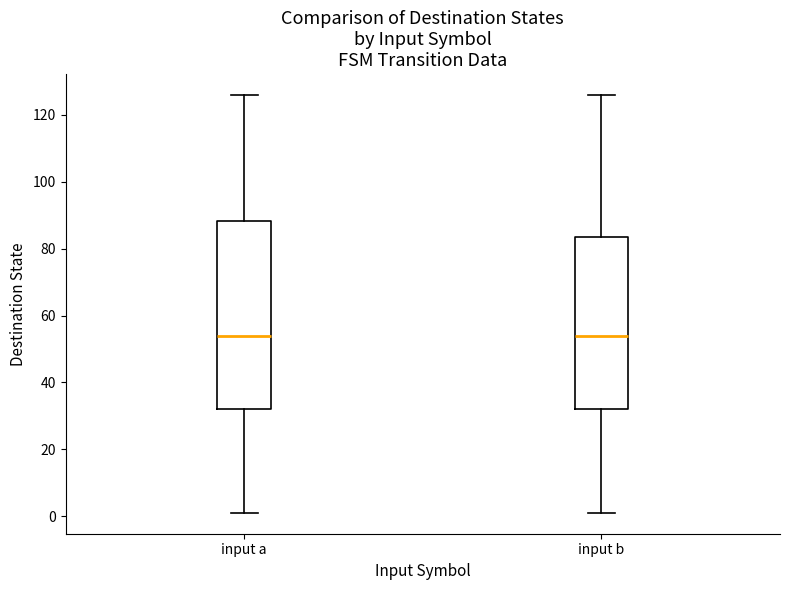

Comparing the boxes themselves (not the whiskers), which one is the tallest?

input a